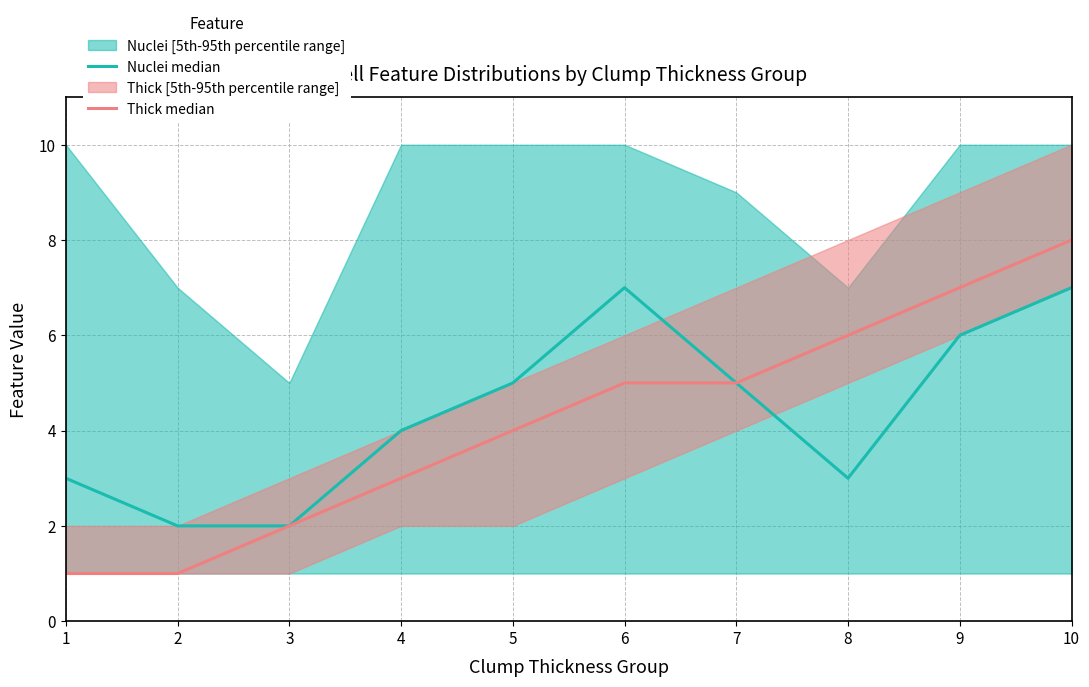

At which label does Thick median first exceed 5?

8